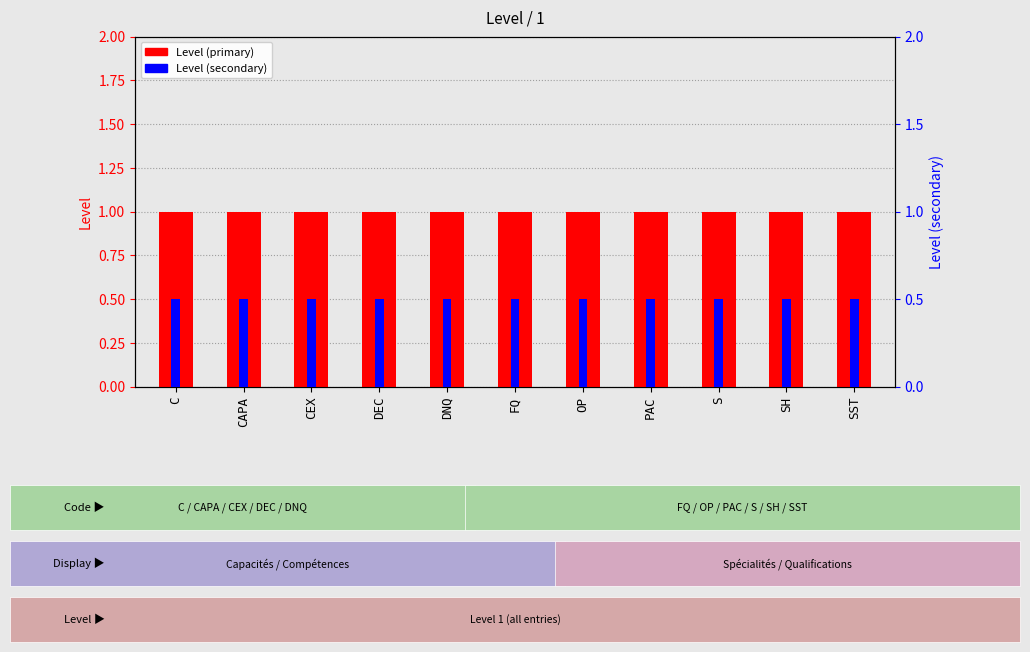

What is the label of the 3rd bar from the left?

CEX